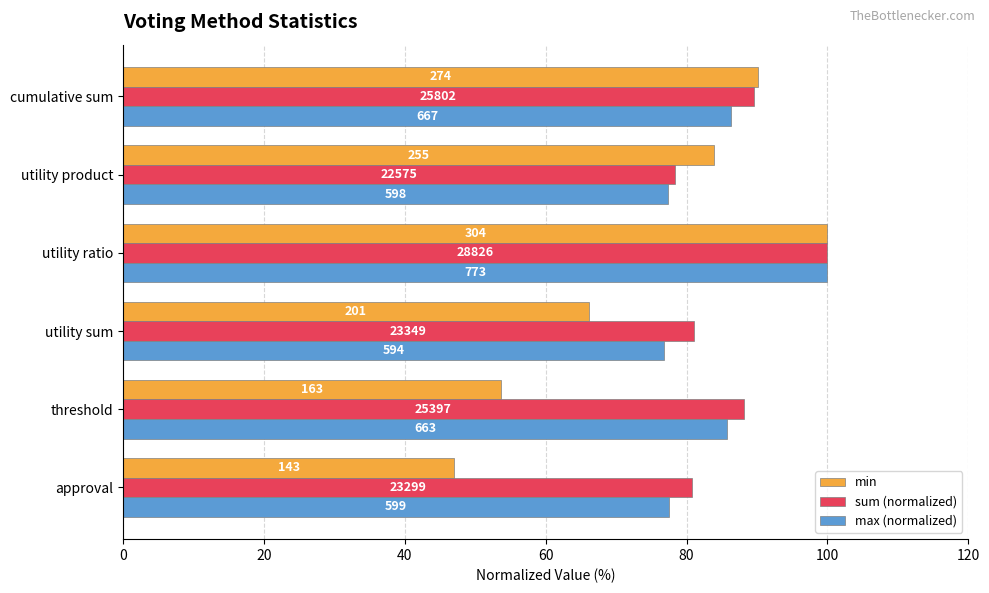

What are all the series names shown in the legend?

min, sum (normalized), max (normalized)